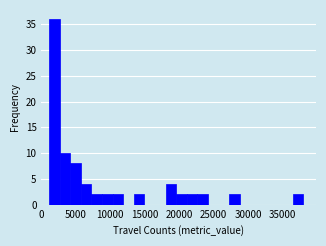

Around what value on the x-axis is the tallest bar? Give the approximate position of its centre, as read against the axis.

2000